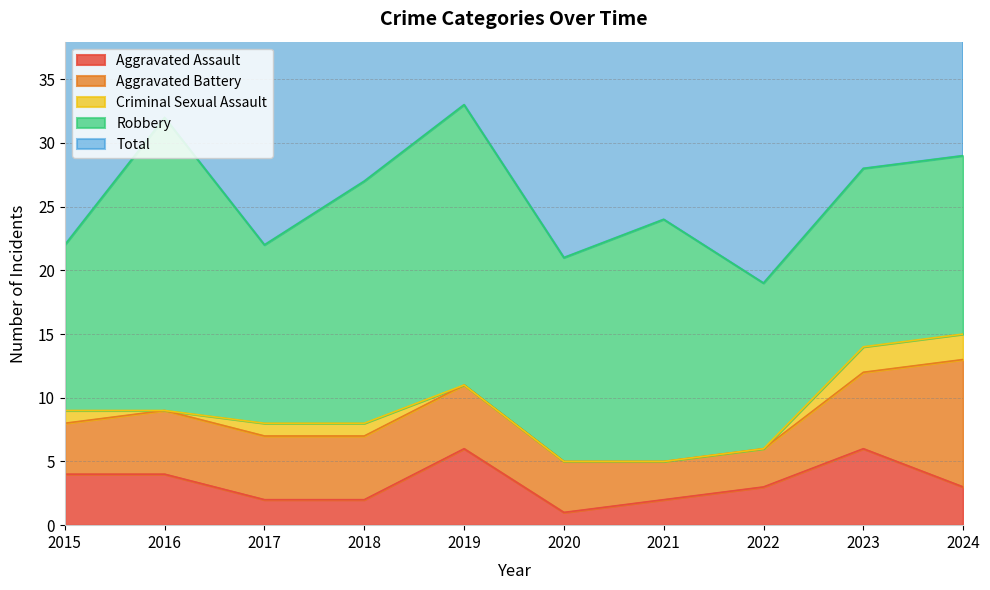

What is the maximum value for Aggravated Assault?

6